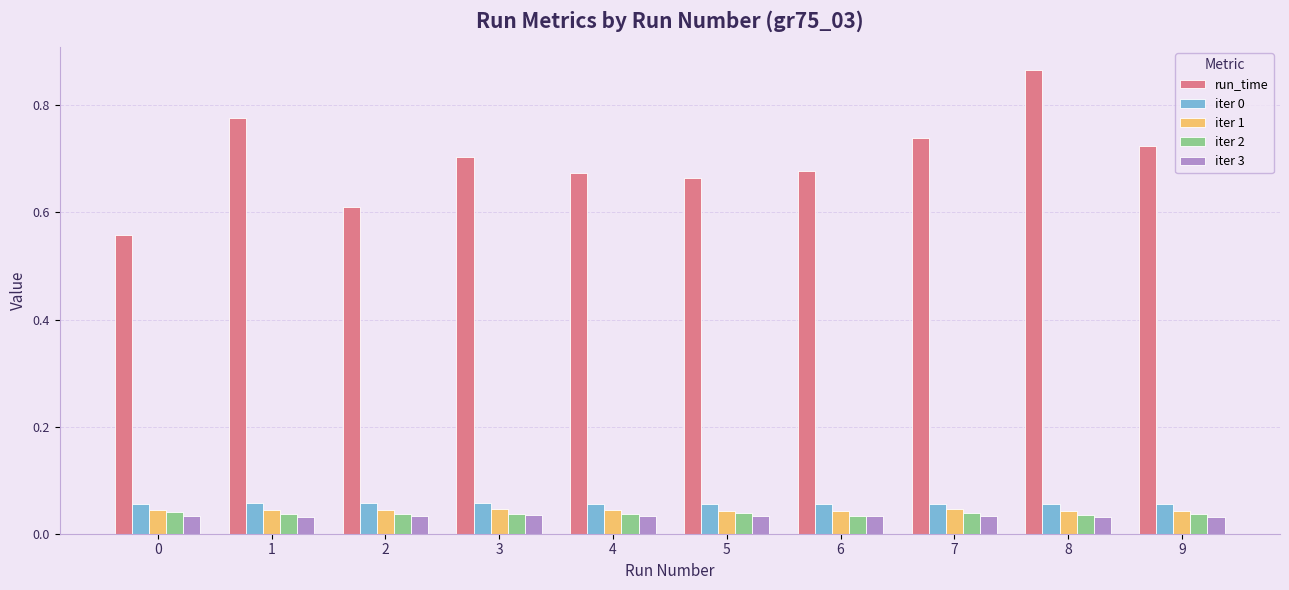

Which label corresponds to the largest value in the chart?

8